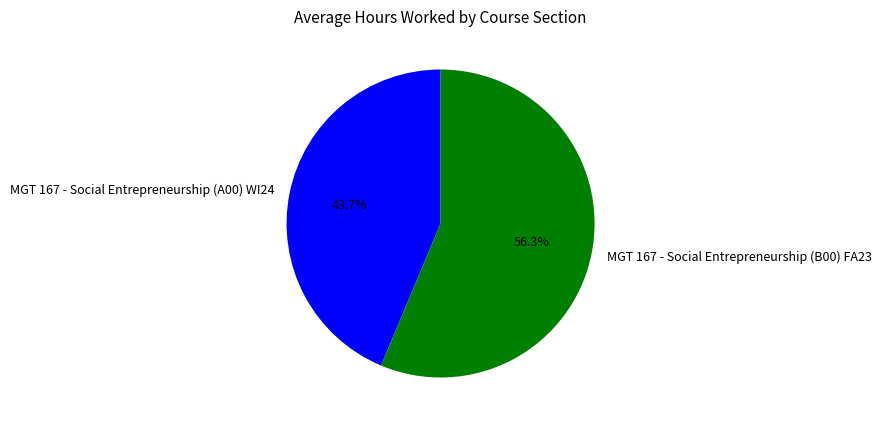

How many slices are in this pie chart?

2